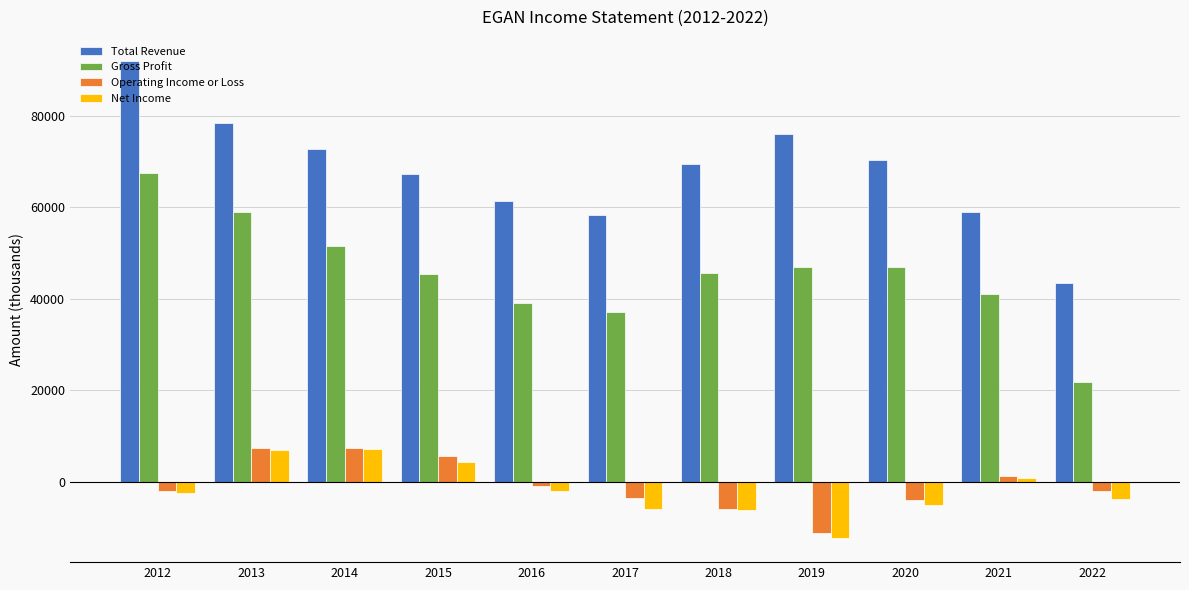

The value of Gross Profit at 2020 is 76152. True or false?

False